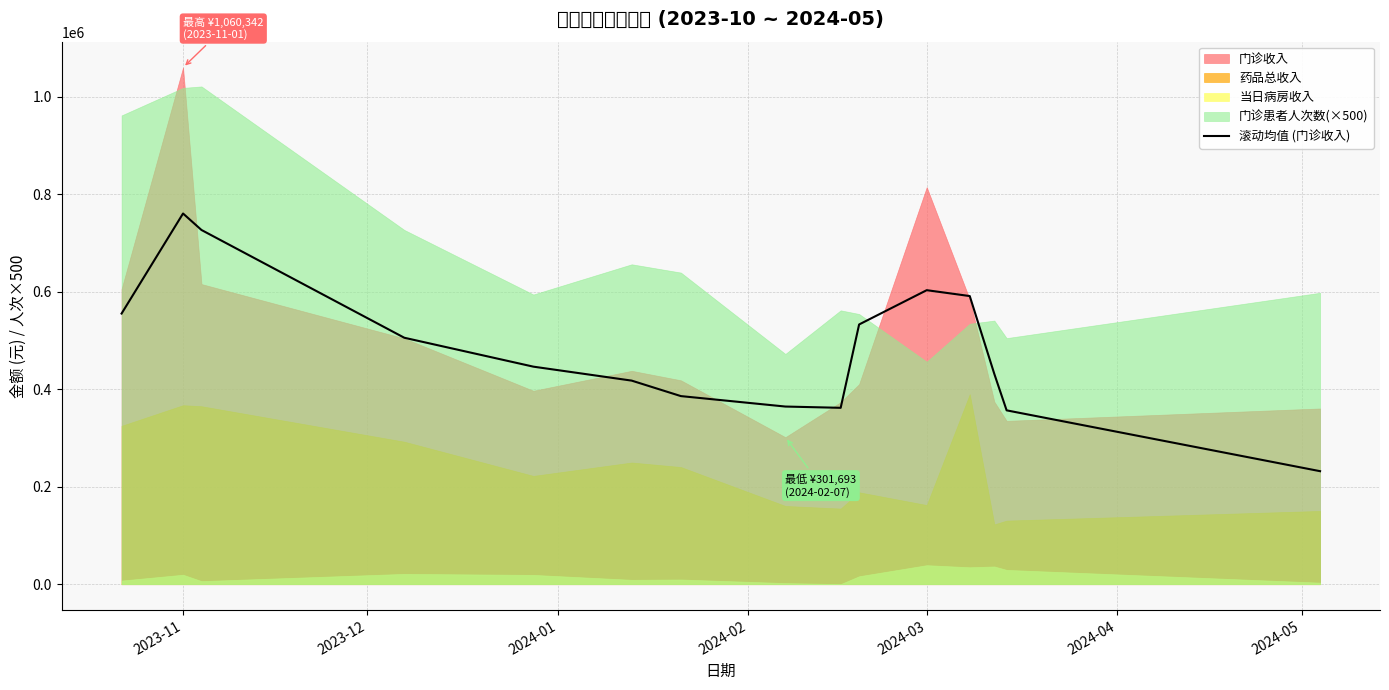

What is the minimum value for 滚动均值 (门诊收入)?

231939.2